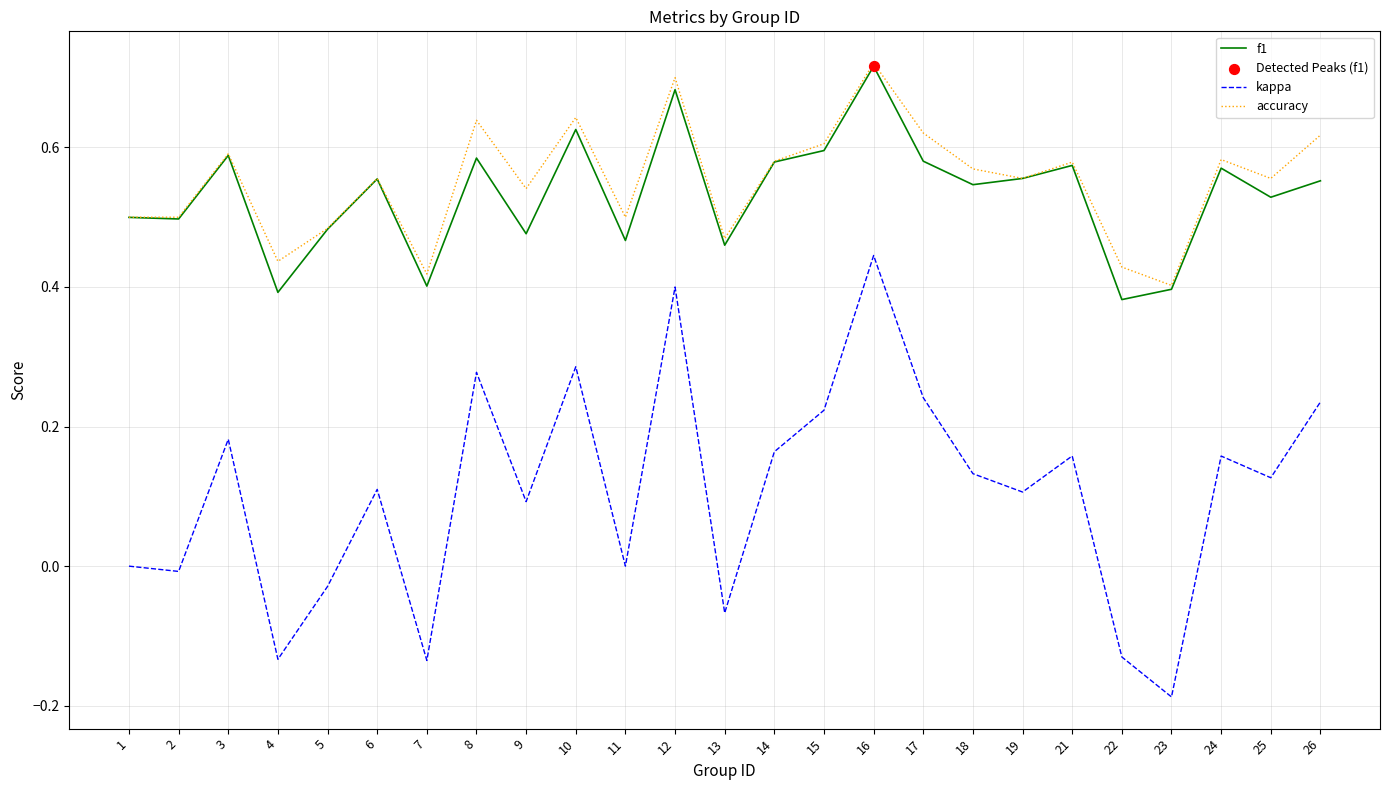

Which series has the largest range (max minus min)?

kappa